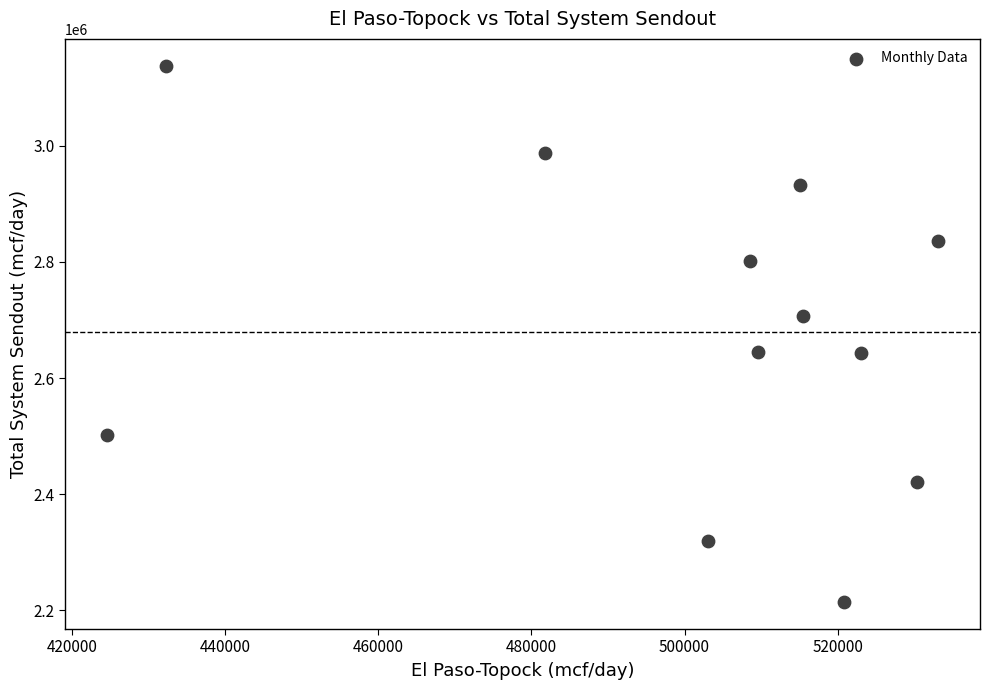

What is the average X value?

499811.9